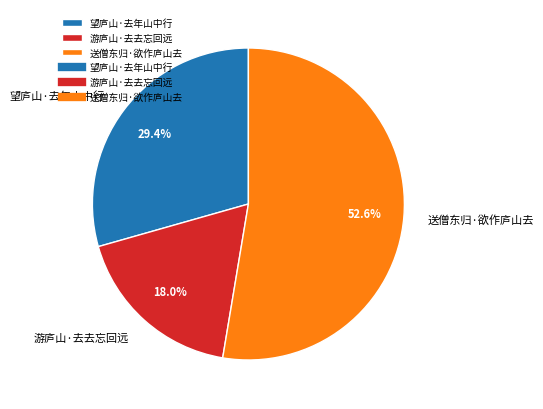

How many slices are in this pie chart?

3